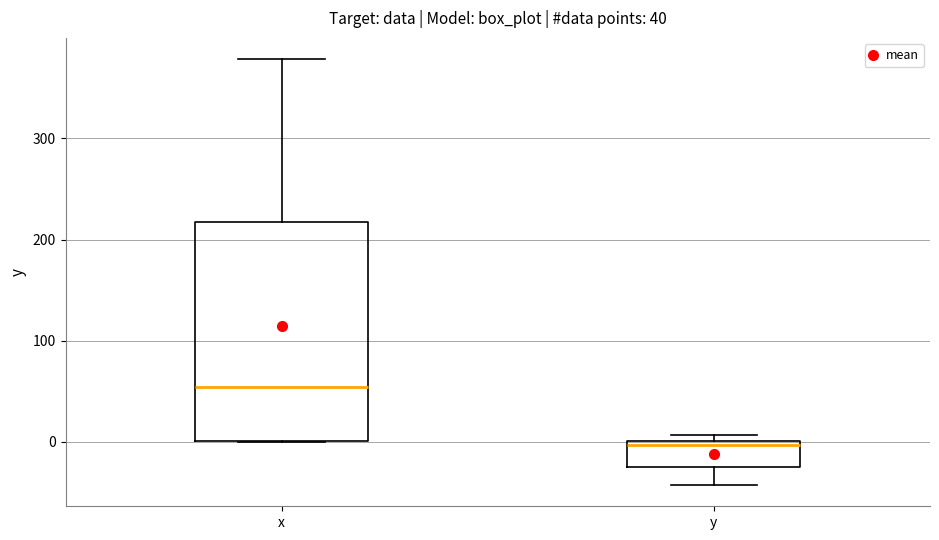

Which box has the lowest median line?

y